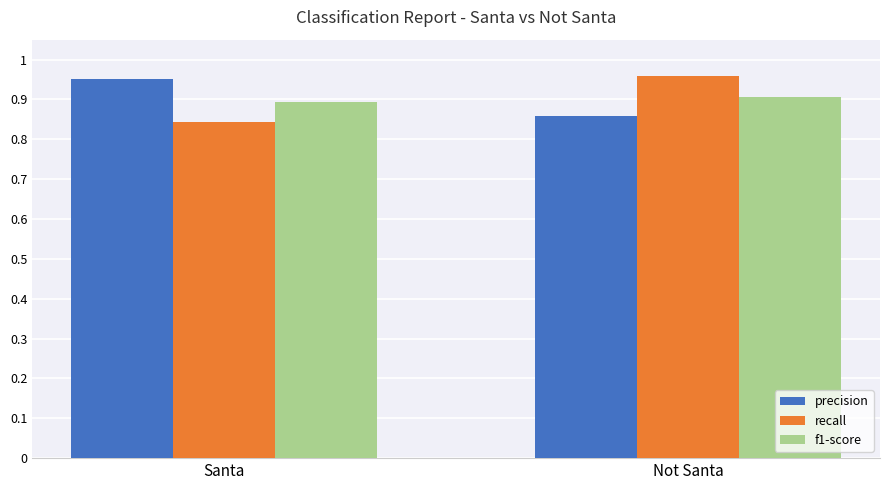

Which category has the highest value in the precision series?

Santa